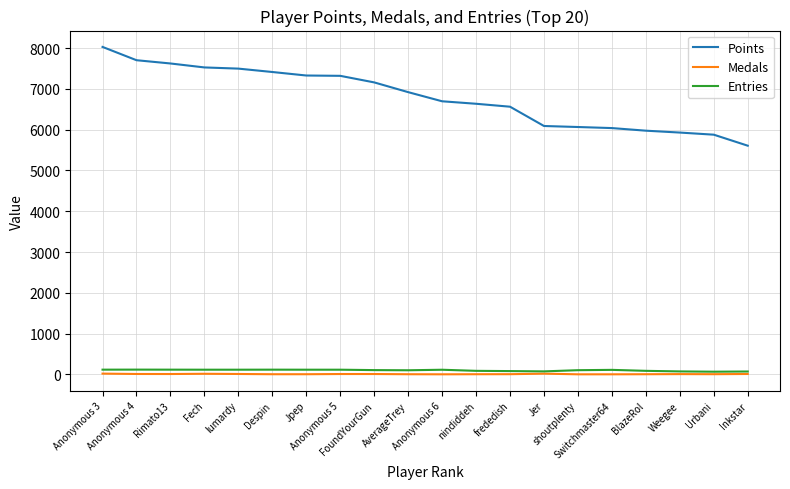

Which series has the widest spread of values?

Points